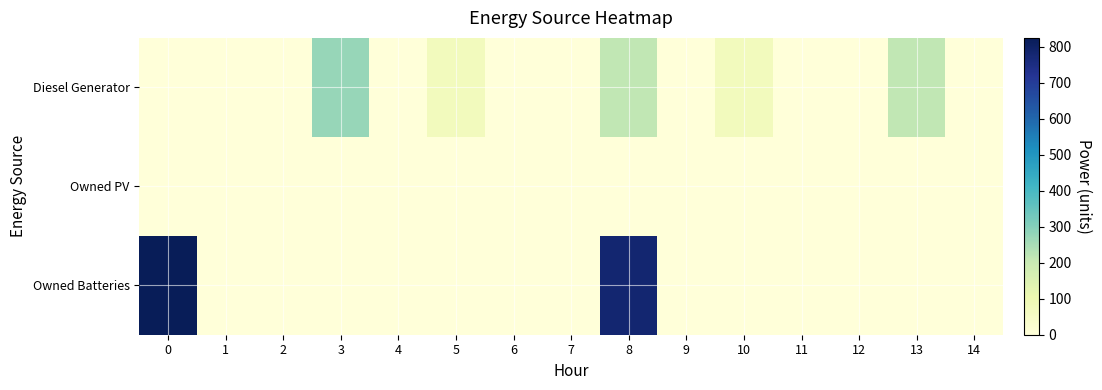

Which series has the widest spread of values?

Owned Batteries